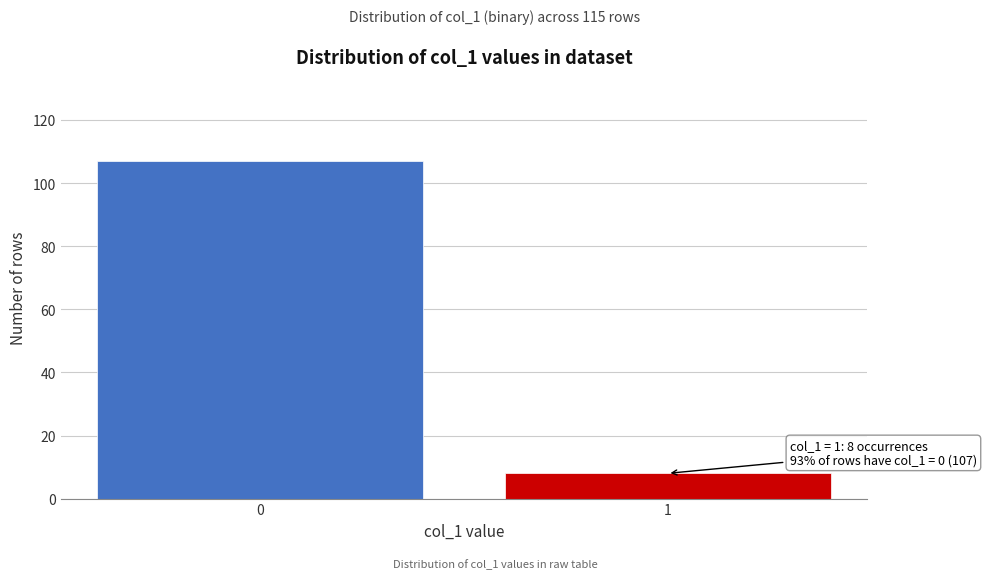

Reading left to right, extract all data points from this chart.

0=107	1=8